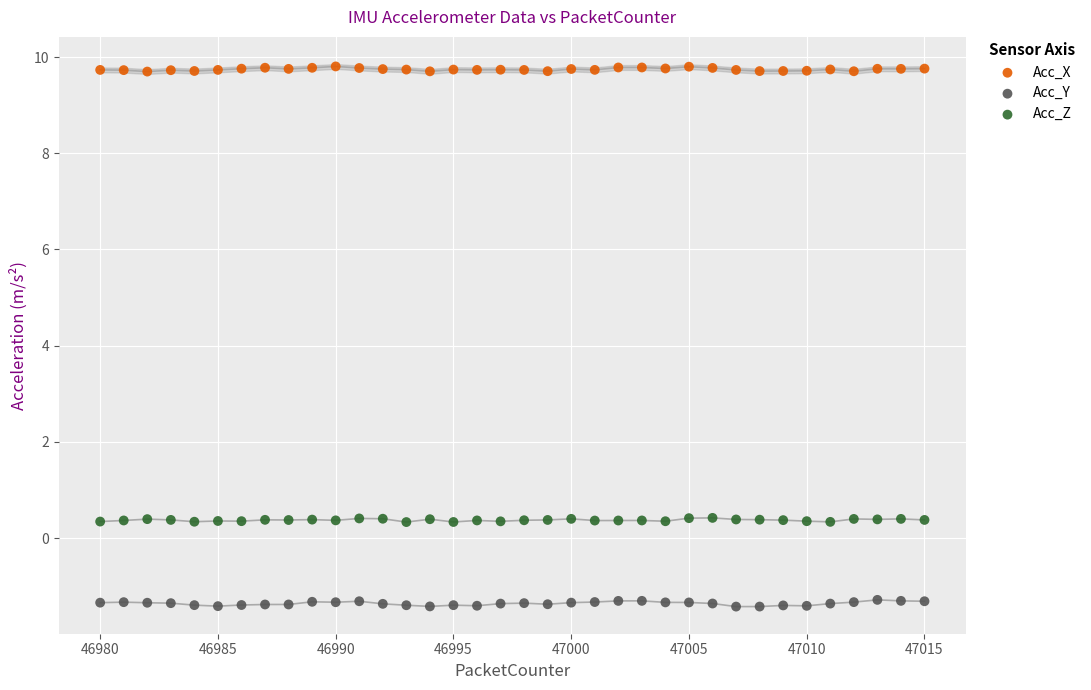

Across all data points, what is the range of Y values (max minus min)?

11.2